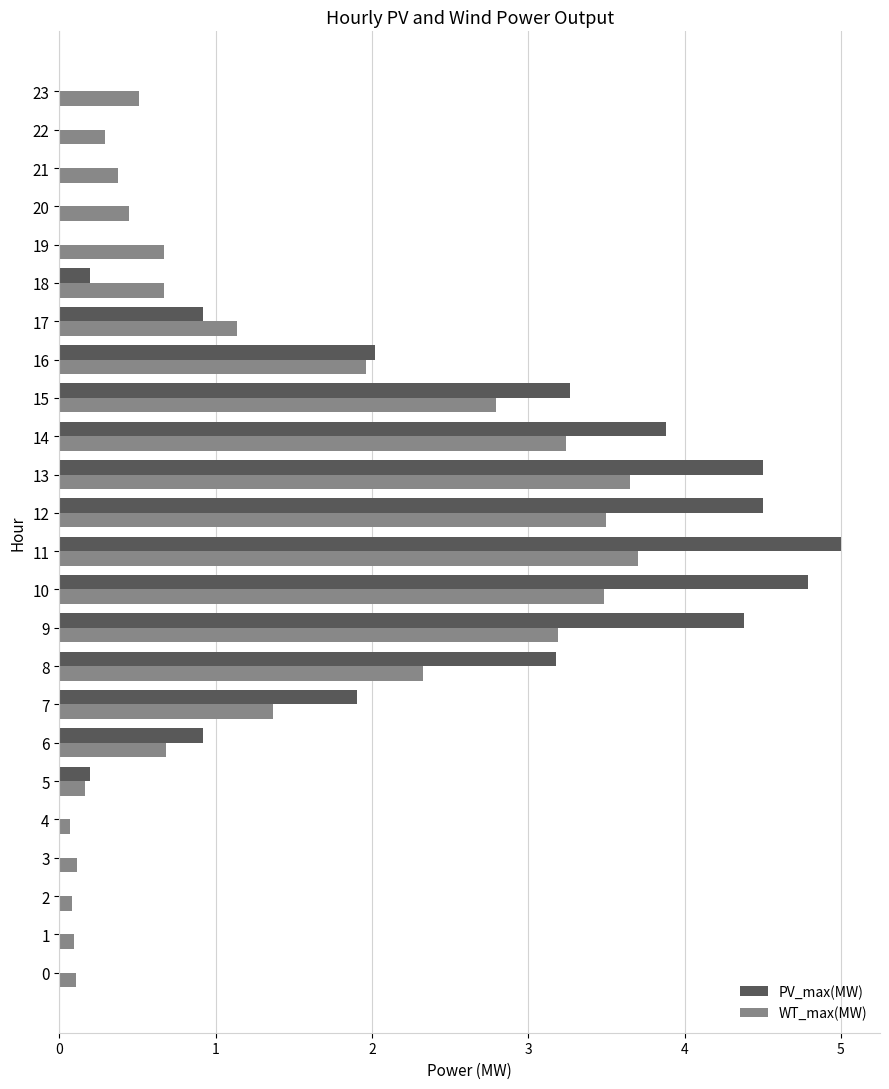

Between 0 and 13, which series saw the biggest shift?

PV_max(MW)